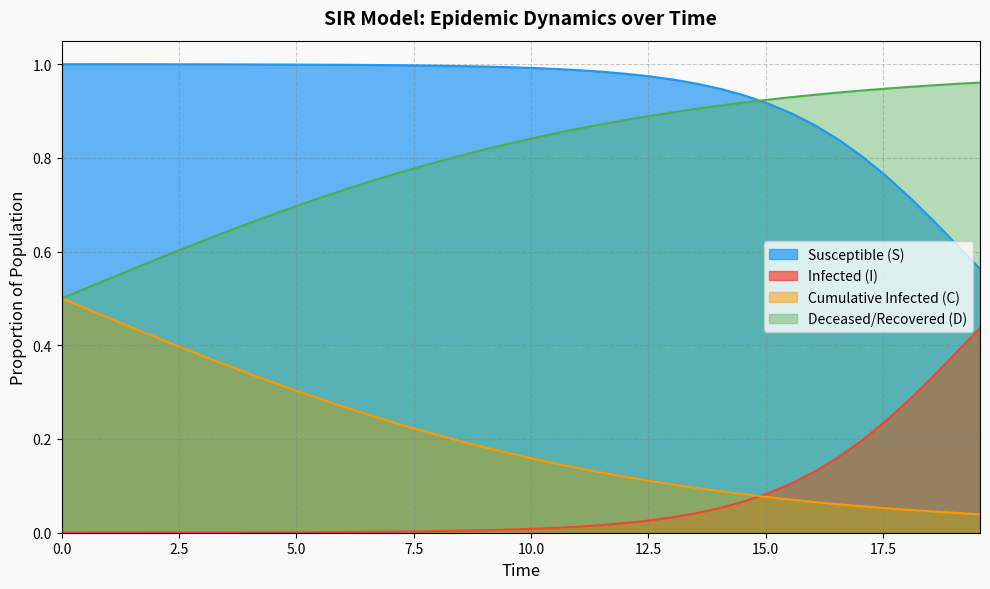

True or false: Susceptible (S) and Infected (I) intersect in this chart.

False